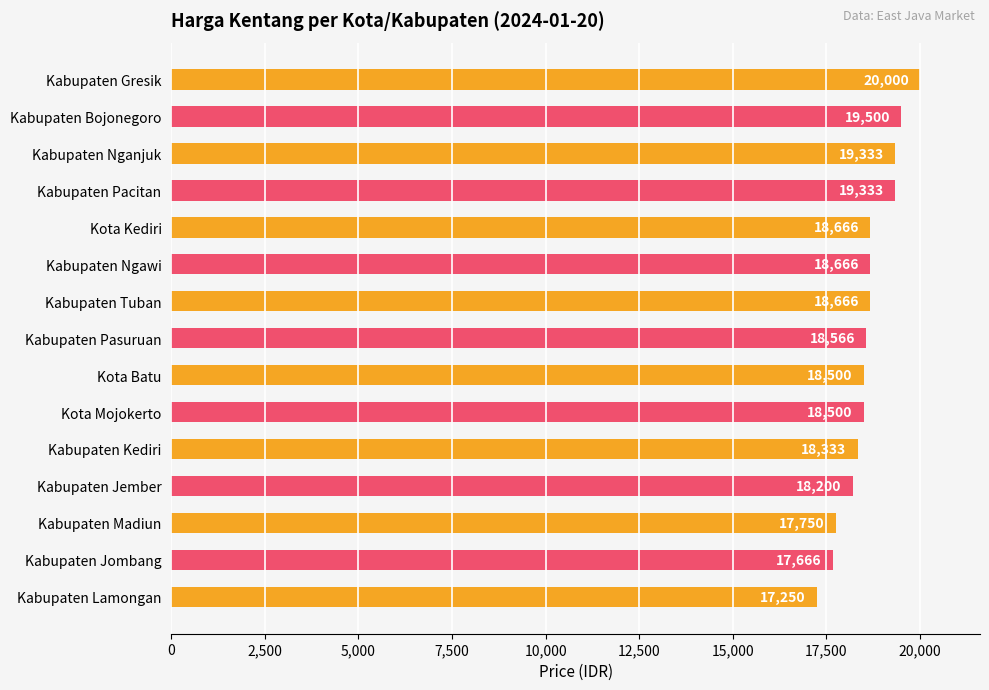

What is the sum of all values?

278929